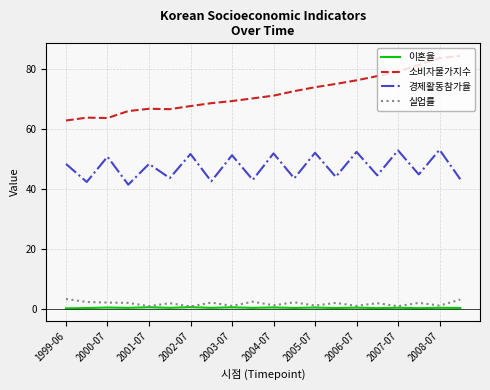

What is the maximum value for 실업률?

3.4